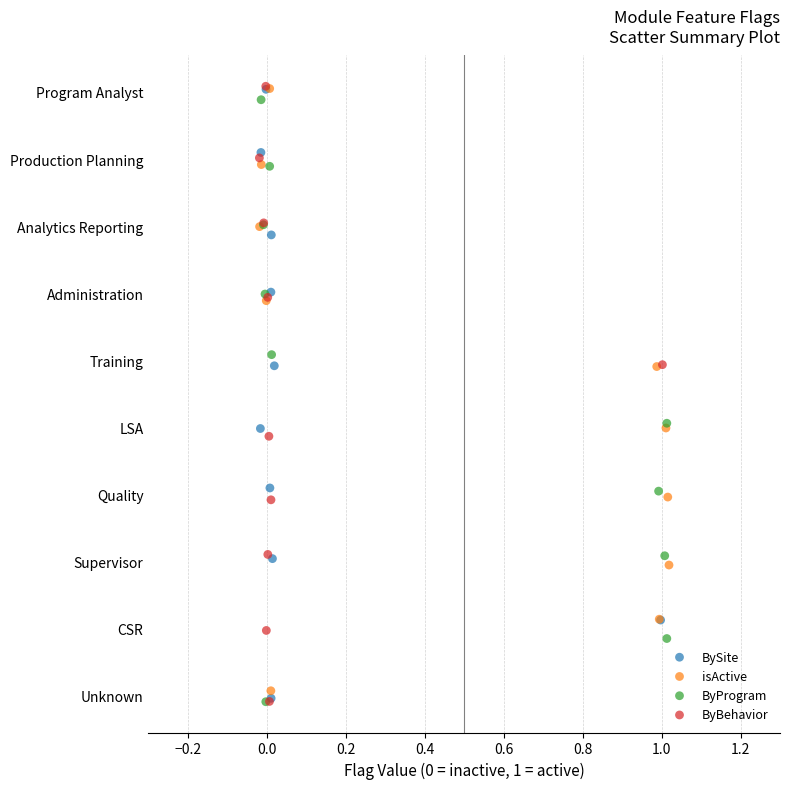

What are all the series names shown in the legend?

BySite, isActive, ByProgram, ByBehavior